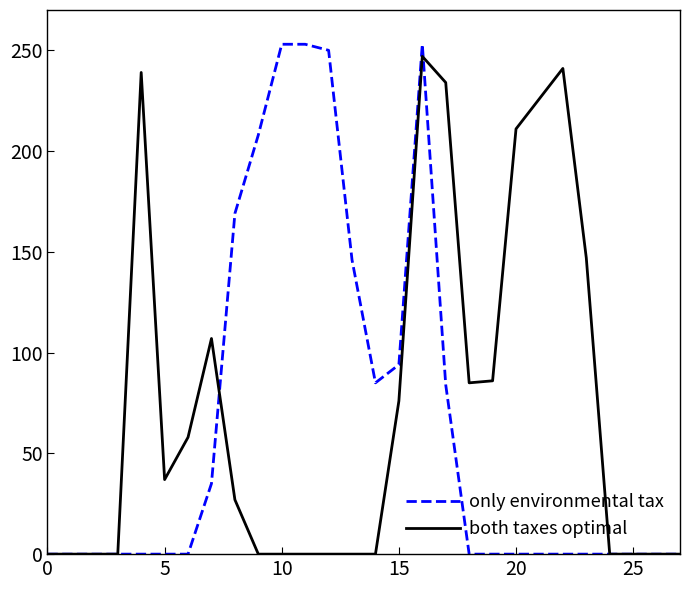

What is the greatest value displayed?

253